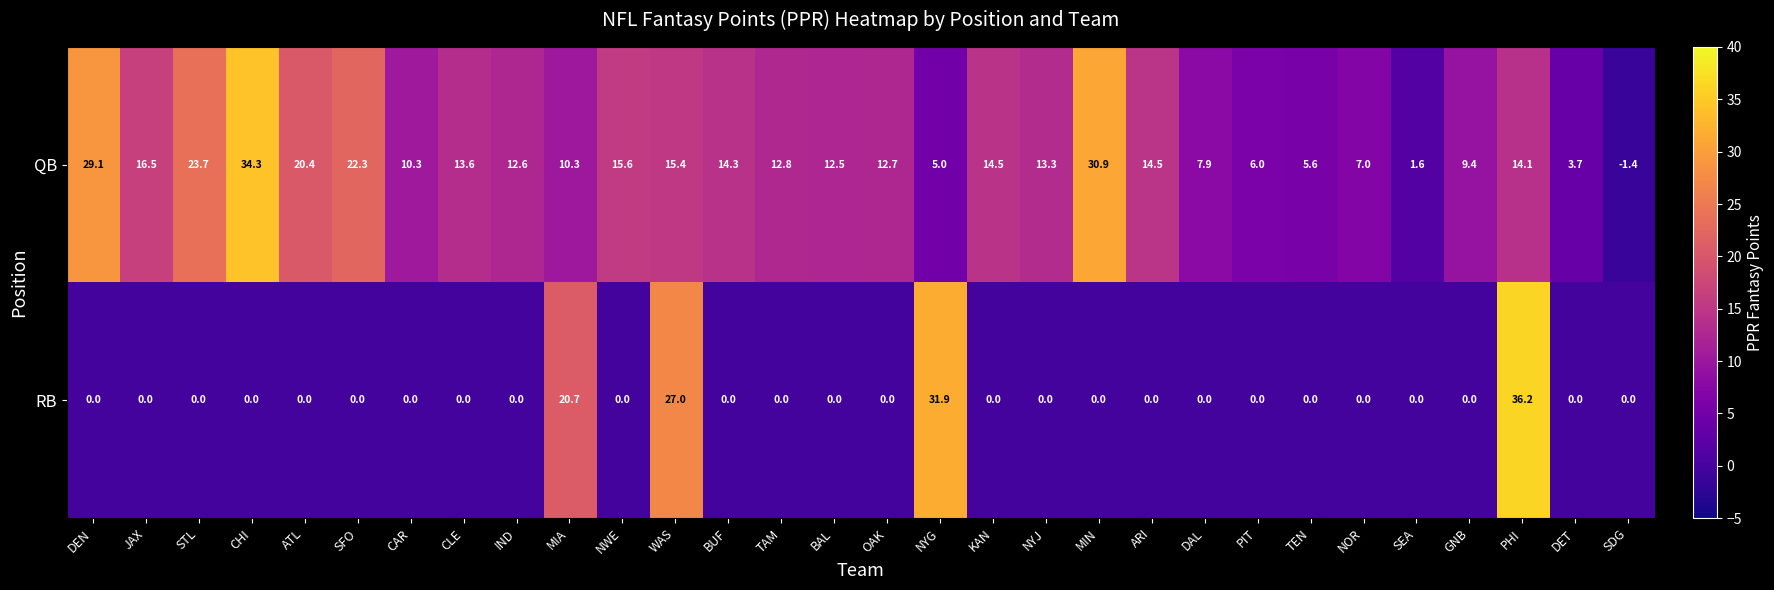

What is the total value across all series at SEA?

1.6